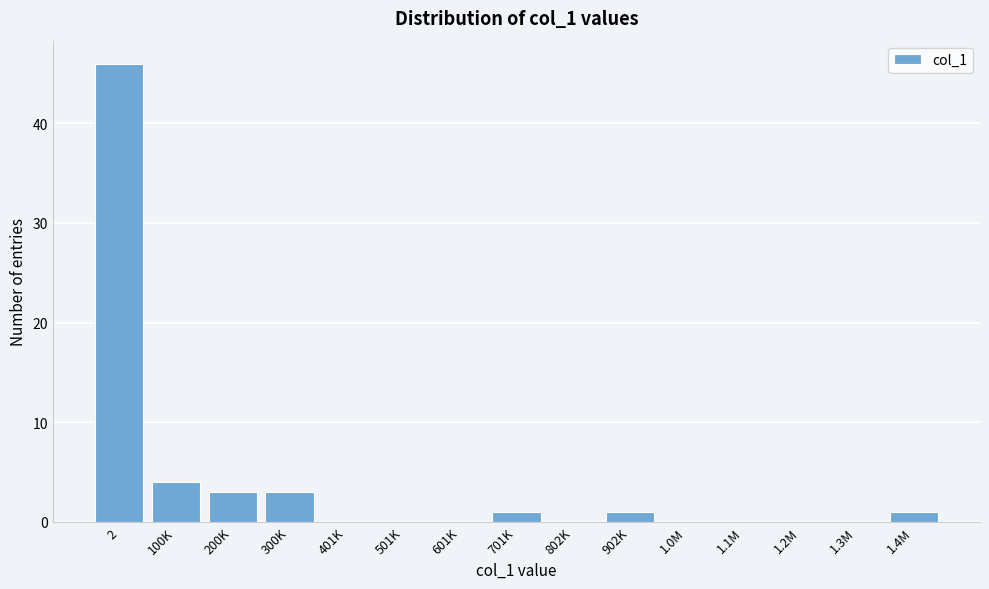

Reading right to left, extract all data points from this chart.

1.4M=1	1.3M=0	1.2M=0	1.1M=0	1.0M=0	902K=1	802K=0	701K=1	601K=0	501K=0	401K=0	300K=3	200K=3	100K=4	2=46